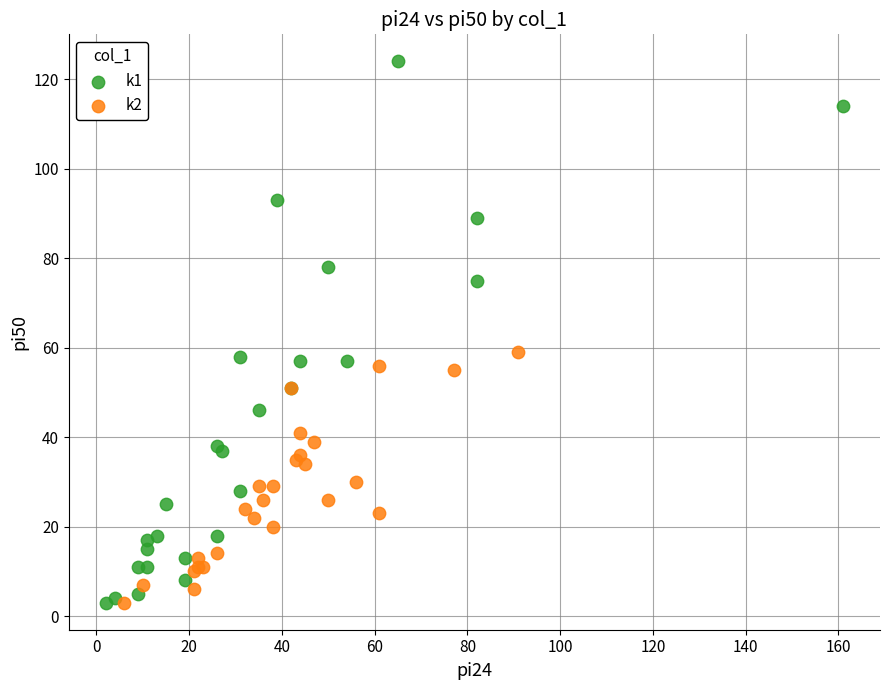

Which series has the largest Y range (max minus min)?

k1